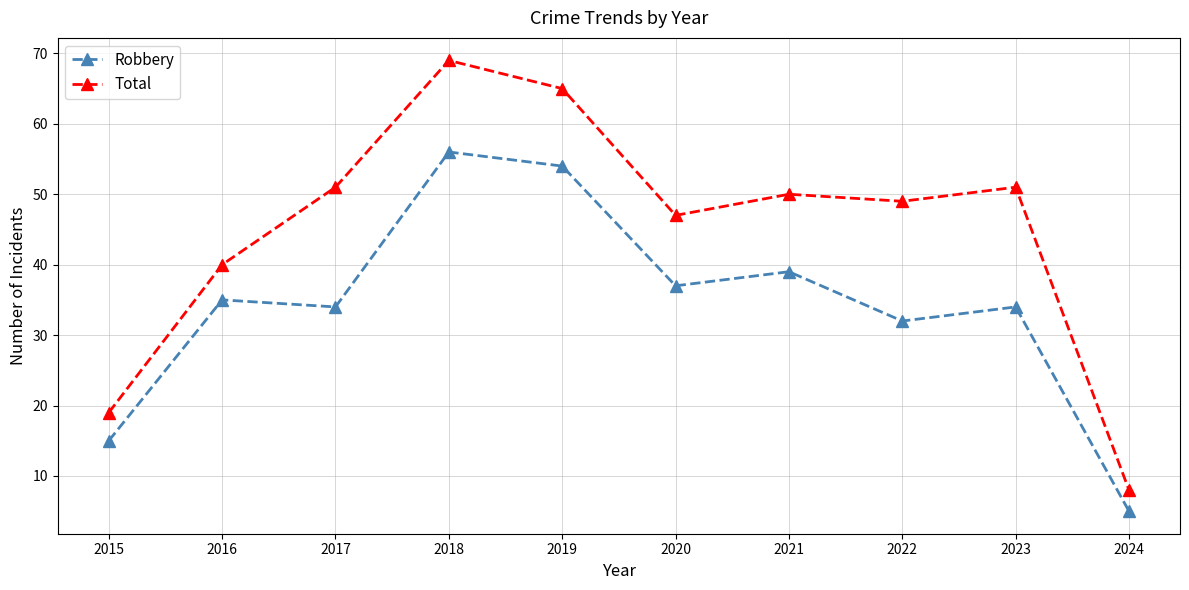

True or false: Robbery has a value of 59 at 2017.

False